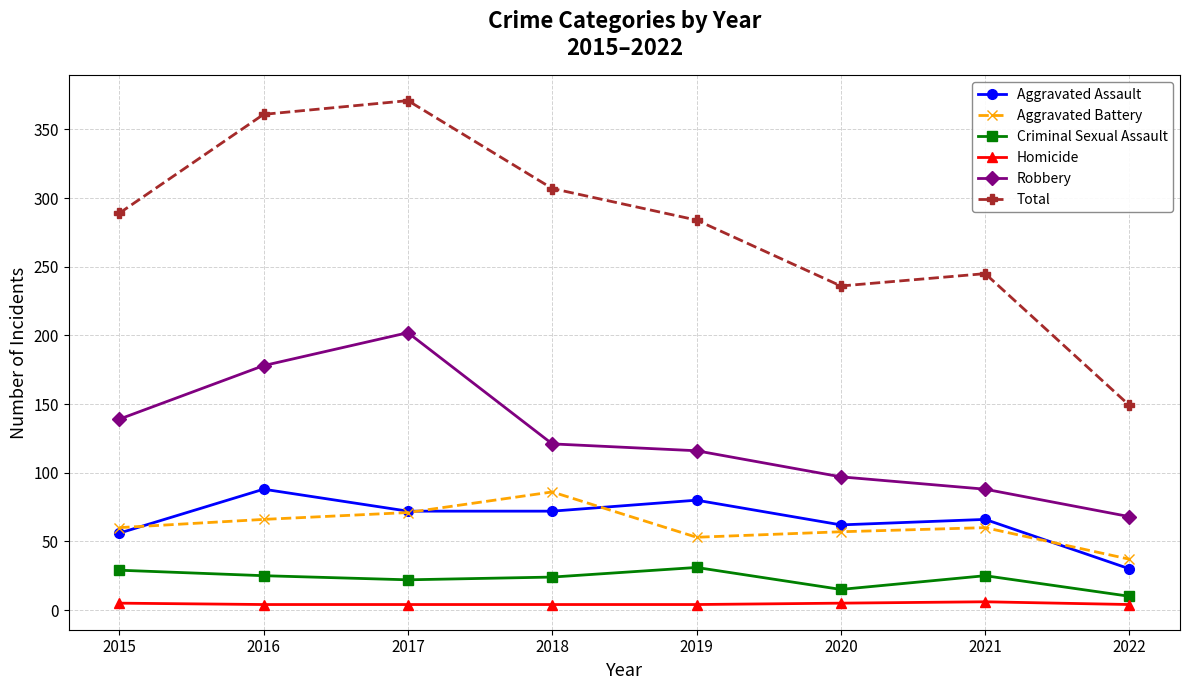

Is it true that Aggravated Assault equals 72 at 2018?

True